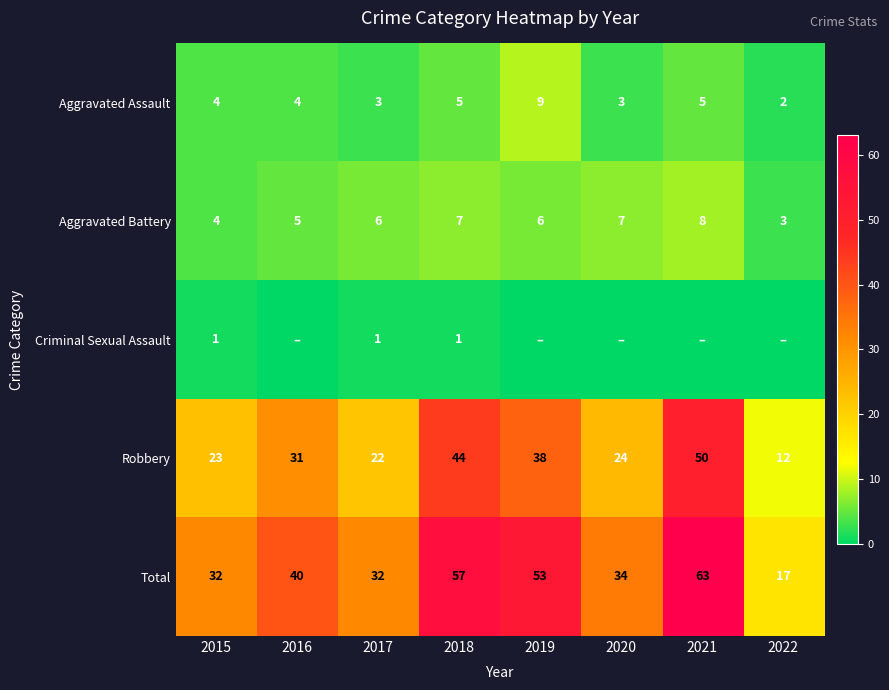

What value does the Aggravated Battery series have at 2019?

6